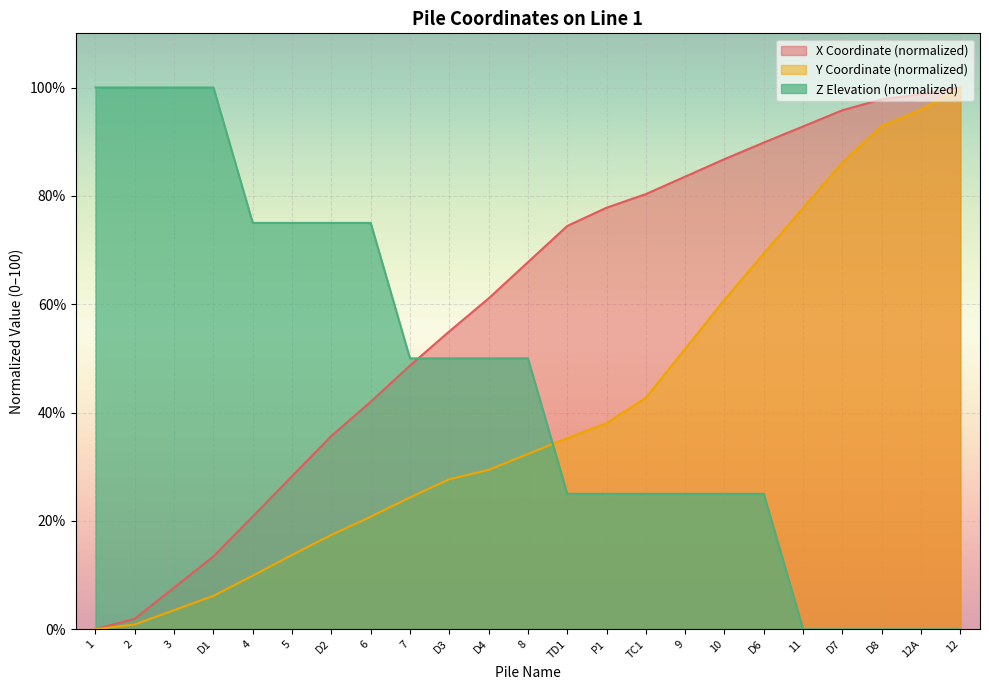

Reading left to right, transcribe all the data shown in this chart.

X Coordinate: 1=0.0	2=1.9	3=7.7	D1=13.4	4=20.8	5=28.3	D2=35.7	6=42.0	7=48.7	D3=55.0	D4=61.1	8=67.8	TD1=74.4	P1=77.8	TC1=80.3	9=83.6	10=86.8	D6=89.8	11=92.8	D7=95.8	D8=97.8	12A=98.8	12=100.0
Y Coordinate: 1=0.0	2=0.9	3=3.5	D1=6.2	4=9.9	5=13.7	D2=17.4	6=20.8	7=24.3	D3=27.7	D4=29.4	8=32.4	TD1=35.3	P1=38.0	TC1=42.7	9=51.8	10=60.8	D6=69.4	11=77.8	D7=86.2	D8=92.9	12A=95.9	12=100.0
Z (Design Elevation): 1=100.0	2=100.0	3=100.0	D1=100.0	4=75.0	5=75.0	D2=75.0	6=75.0	7=50.0	D3=50.0	D4=50.0	8=50.0	TD1=25.0	P1=25.0	TC1=25.0	9=25.0	10=25.0	D6=25.0	11=0.0	D7=0.0	D8=0.0	12A=0.0	12=0.0